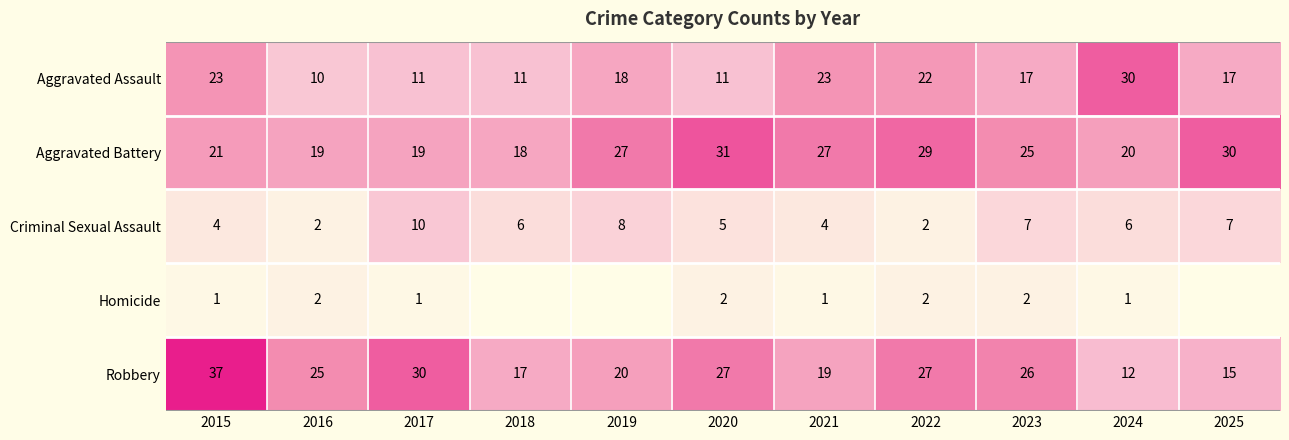

At which category is the sum across all series the highest?

2015